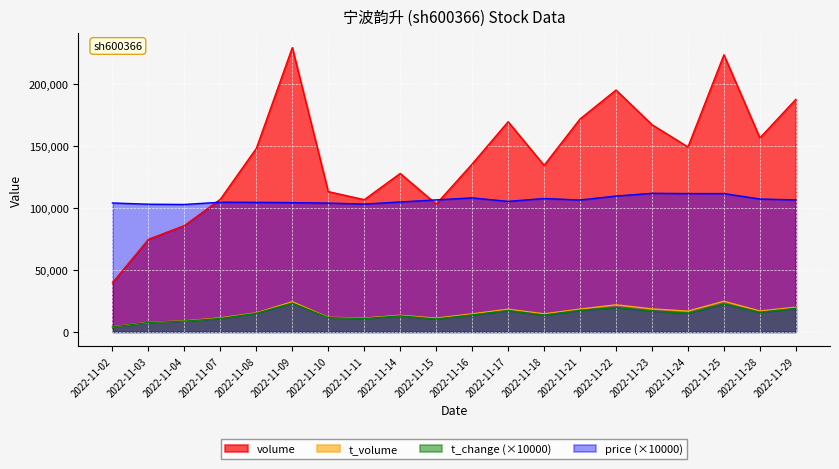

Reading left to right, extract all data points from this chart.

price: 104100.0	103100.0	102900.0	104700.0	104600.0	104400.0	104000.0	103200.0	104900.0	106600.0	108200.0	105400.0	107700.0	106500.0	109700.0	111900.0	111700.0	111700.0	107300.0	106600.0
volume: 39649.0	74772.0	85867.0	107130.0	148231.0	229624.0	113276.0	106754.0	127948.0	103171.0	135560.0	169723.0	134508.0	171979.0	195305.0	167327.0	149330.0	223793.0	156653.0	187807.0
t_volume: 4095.0	7659.0	8886.0	11267.0	15364.0	24308.0	11730.0	11139.0	13377.0	11081.0	14545.0	18285.0	14564.0	18401.0	21837.0	18550.0	16760.0	24744.0	16849.0	19930.0
t_change: 4000.0	7600.0	8700.0	10800.0	15000.0	23200.0	11500.0	10800.0	12900.0	10400.0	13700.0	17200.0	13600.0	17400.0	19700.0	16900.0	15100.0	22600.0	15800.0	19000.0